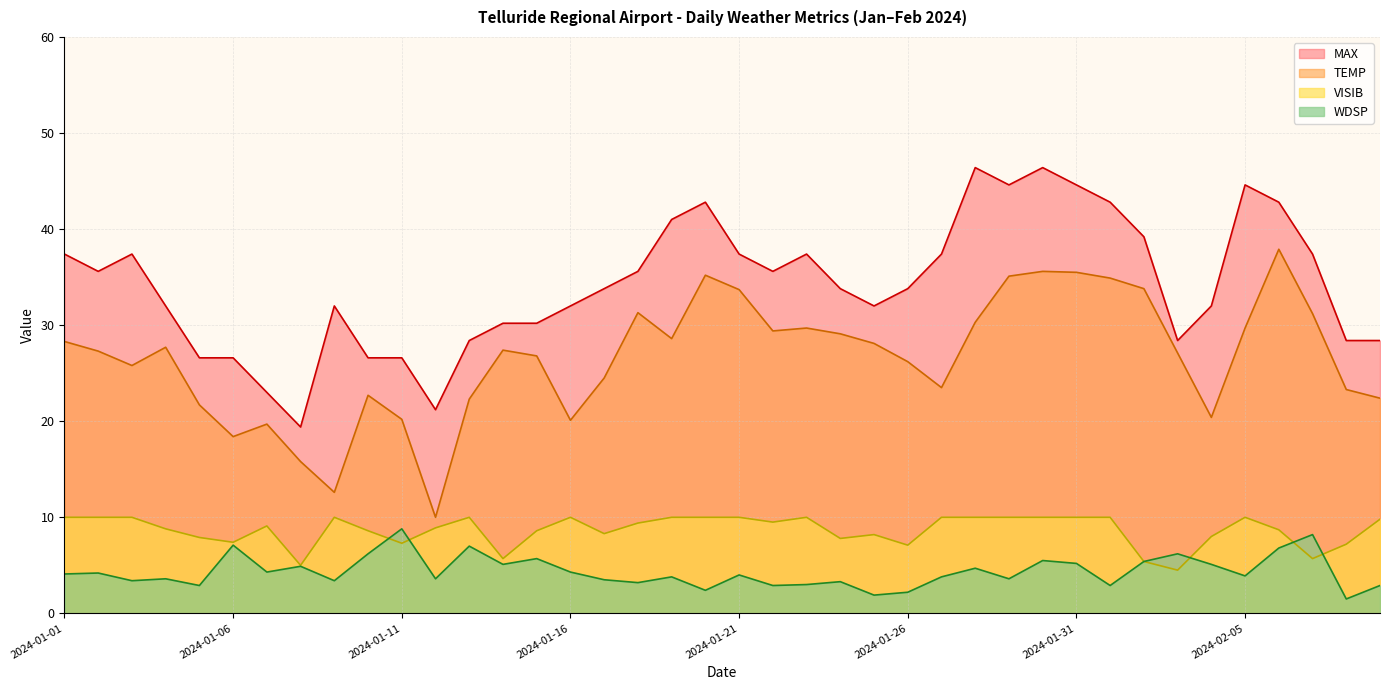

Which label corresponds to the smallest value in the chart?

2024-02-08